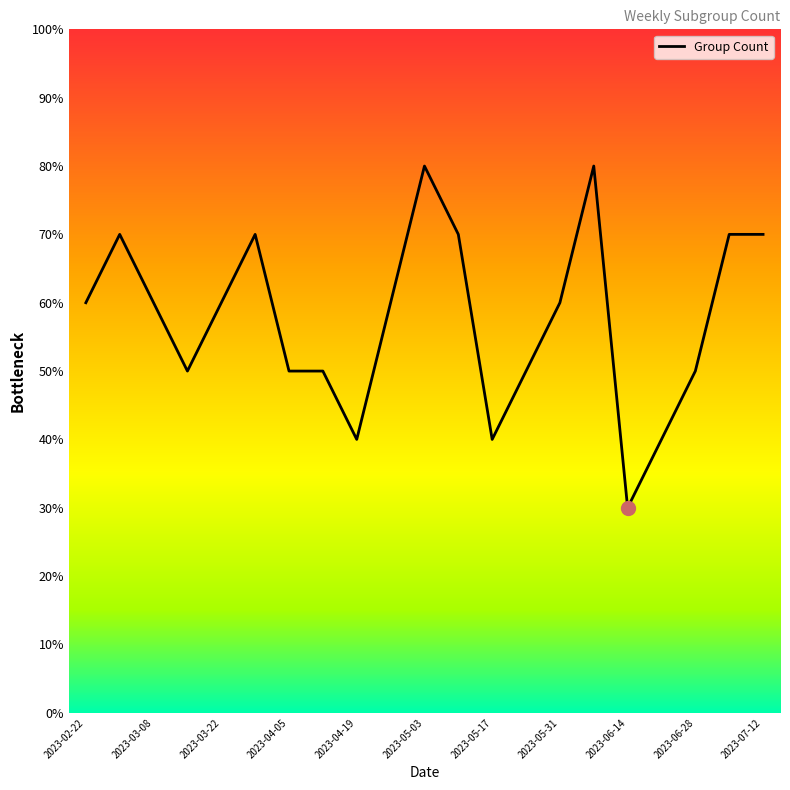

Does the chart display data point markers on the line(s)?

No